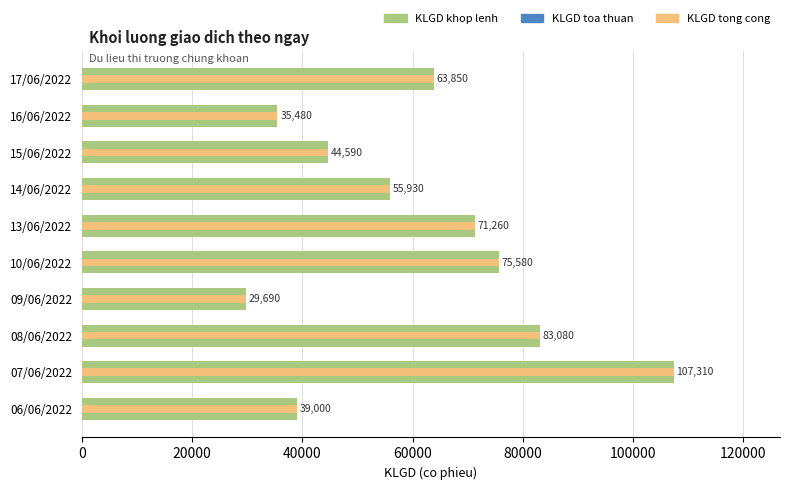

Between 14/06/2022 and 10/06/2022, which is larger?

10/06/2022